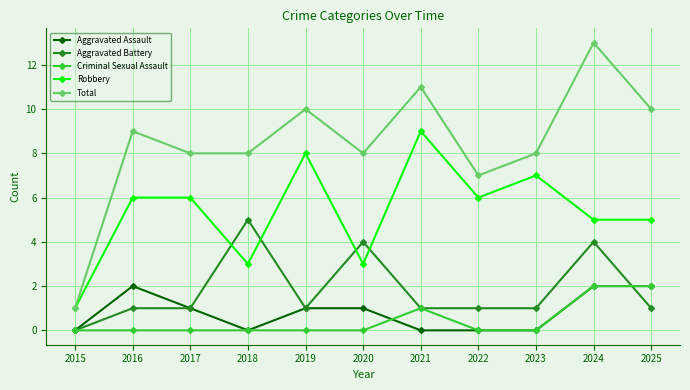

What is the sum of the Aggravated Assault values at 2025 and 2015?

2